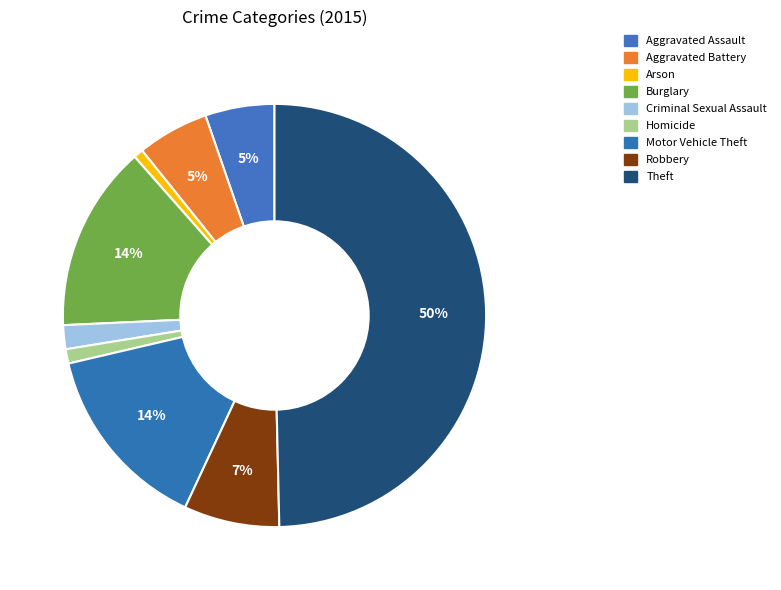

Count the number of slices in the pie.

9